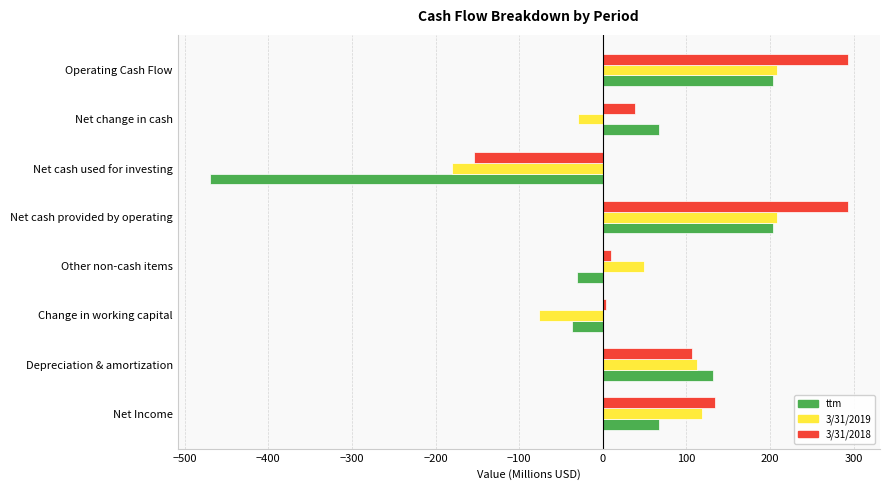

Which category has the lowest value in the 3/31/2018 series?

Net cash used for investing